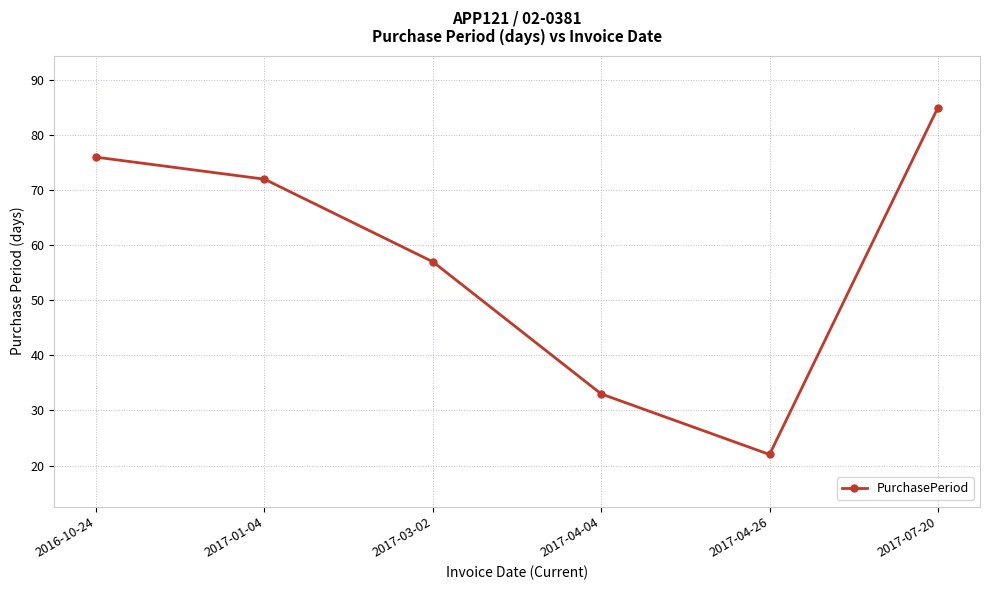

The value at 2017-03-02 is 38. True or false?

False